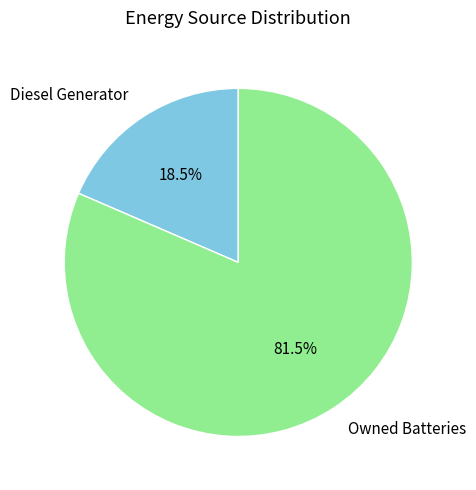

How many slices are in this pie chart?

2